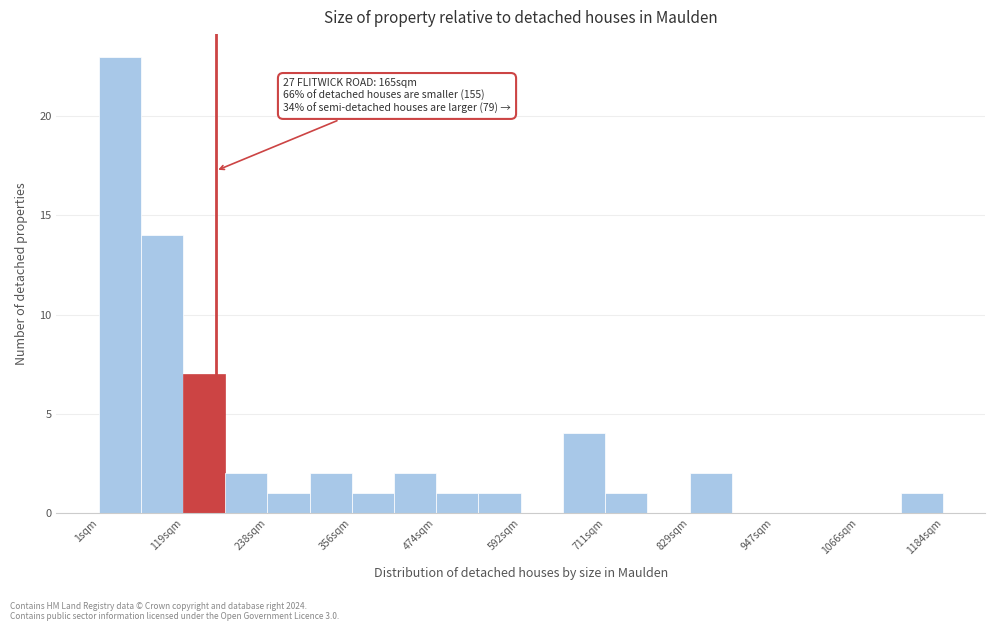

Around what value on the x-axis is the tallest bar? Give the approximate position of its centre, as read against the axis.

40